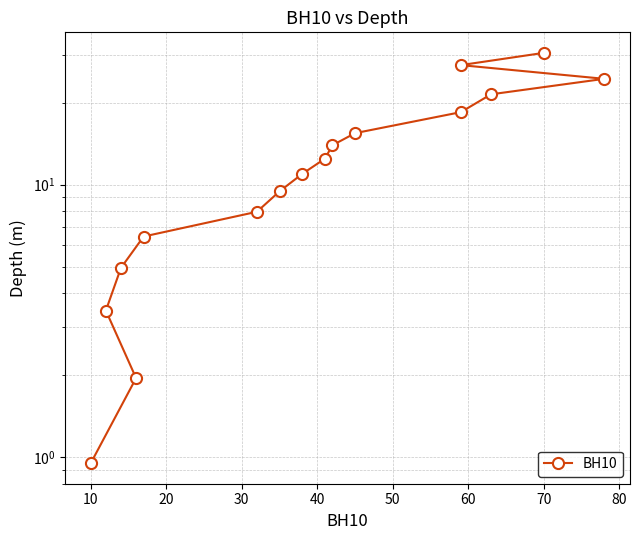

Count the number of data series in this chart.

1